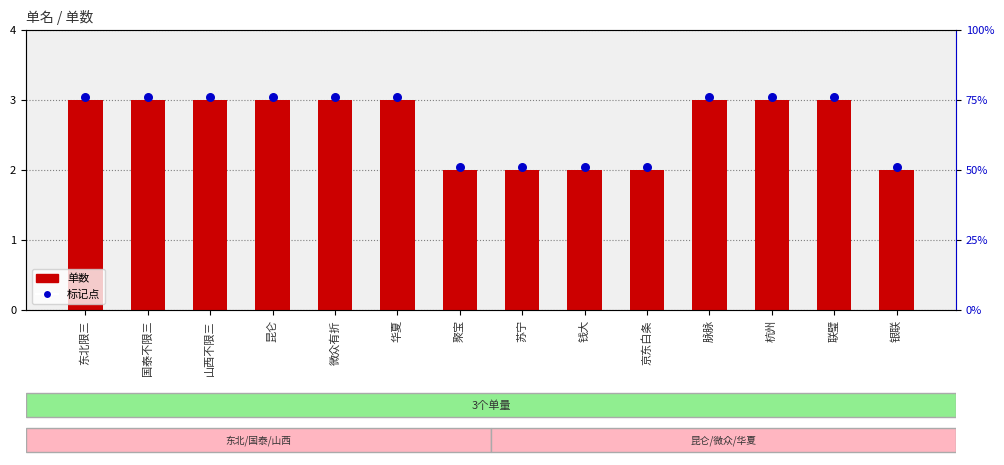

Is the value of 单数 at 钱大 greater than the value of 标记点 at 聚宝?

No